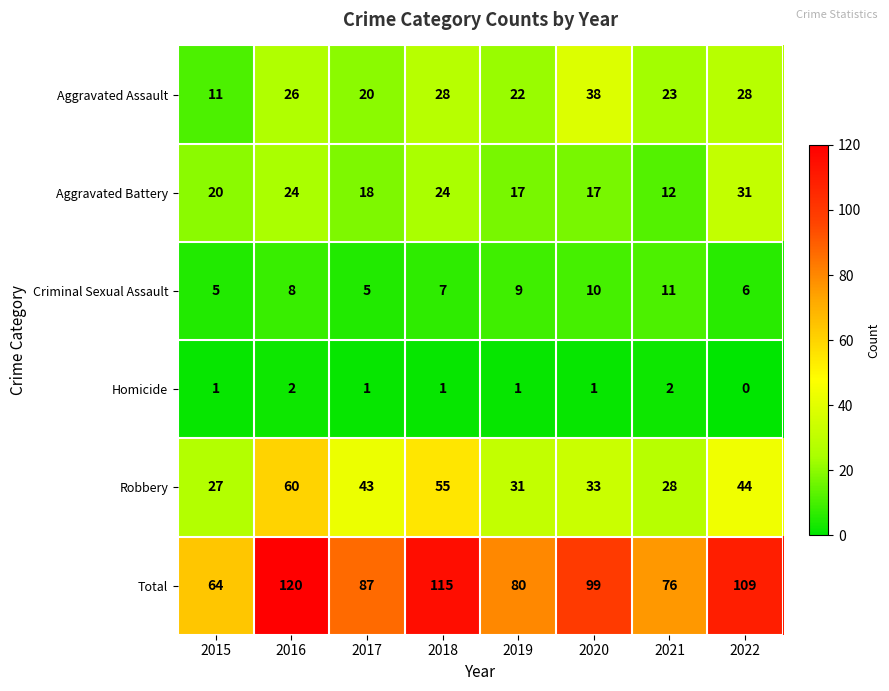

What is the sum of the Aggravated Battery values at 2022 and 2019?

48